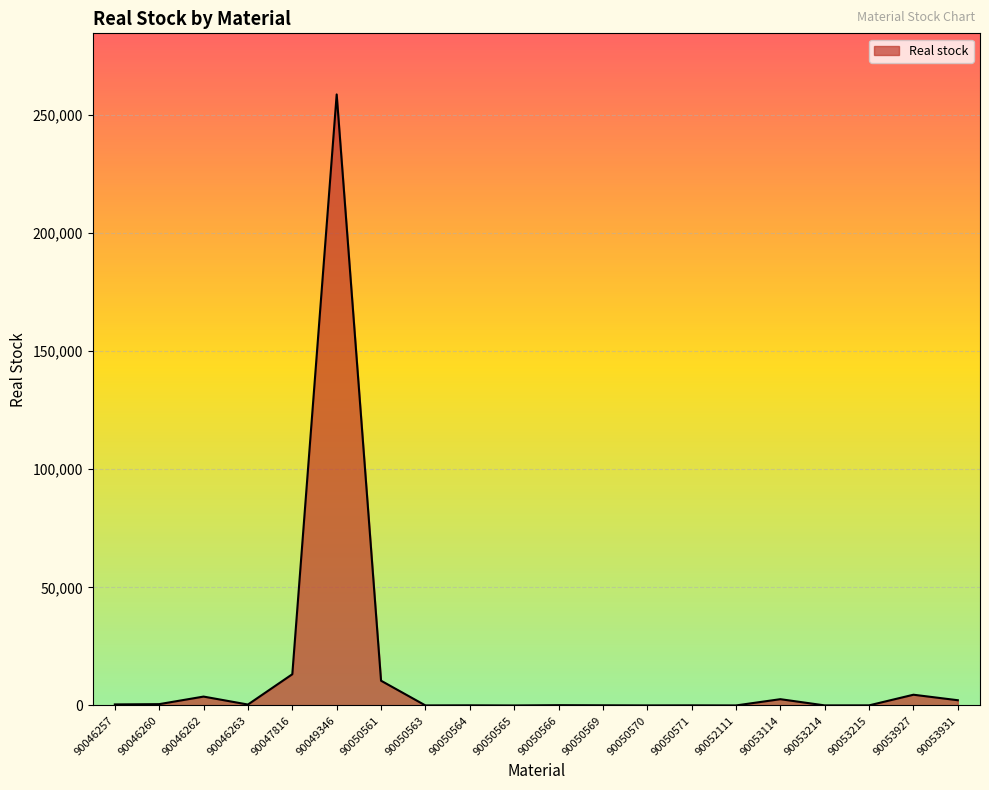

At which category does the data reach its first local peak?

90046262